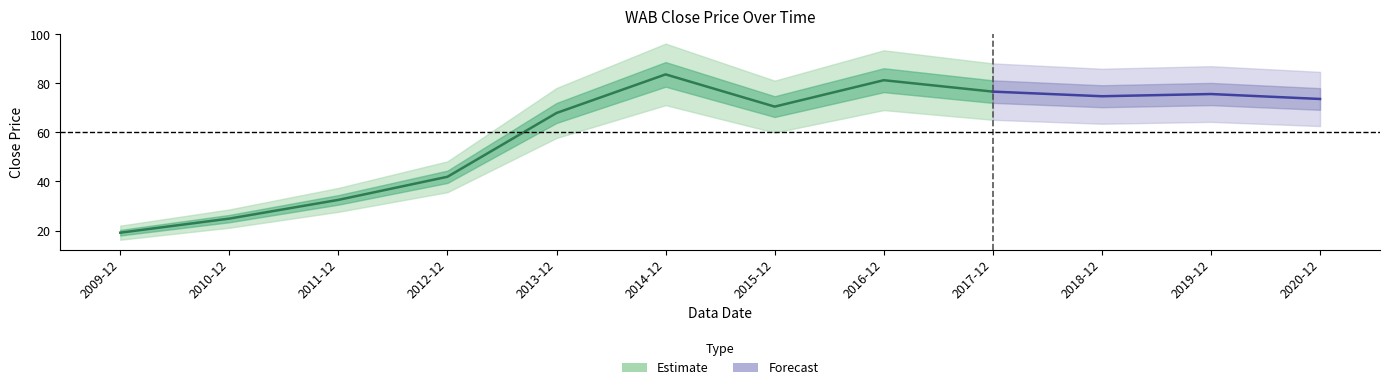

Count the number of values greater than 73.

6